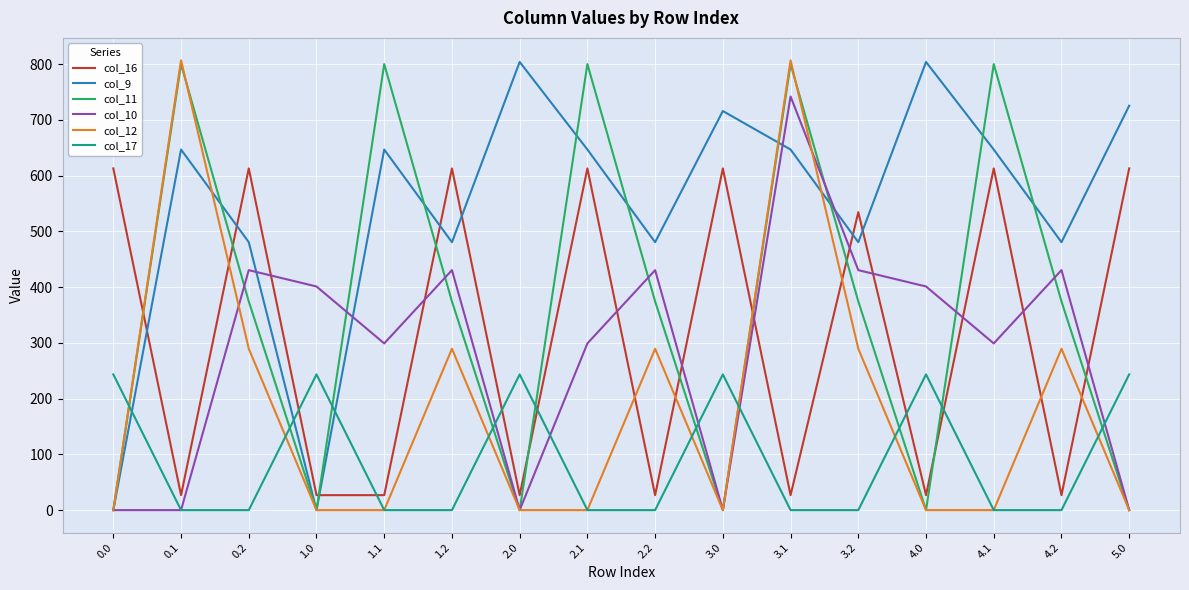

What are all the series names shown in the legend?

col_16, col_9, col_11, col_10, col_12, col_17